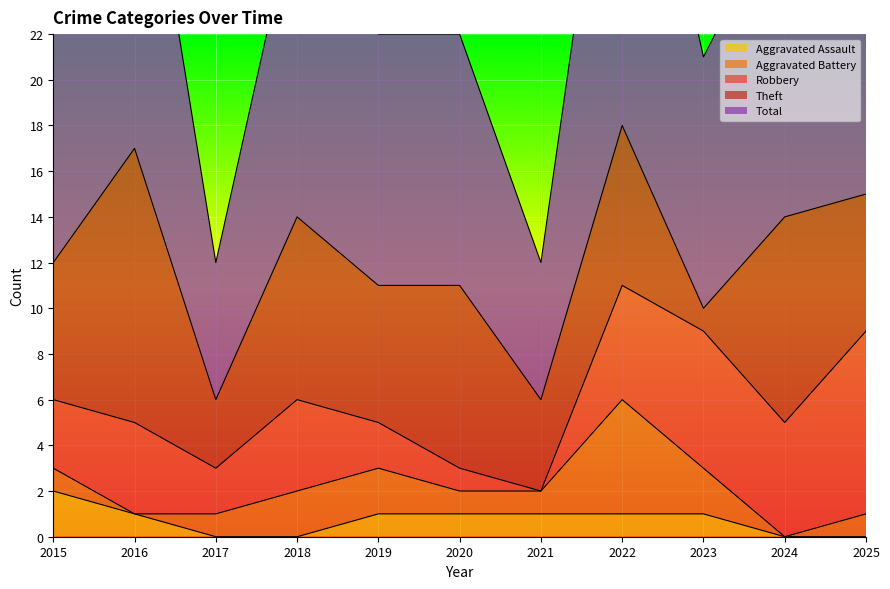

What is the value of the Robbery point at the 2nd from the left?

4